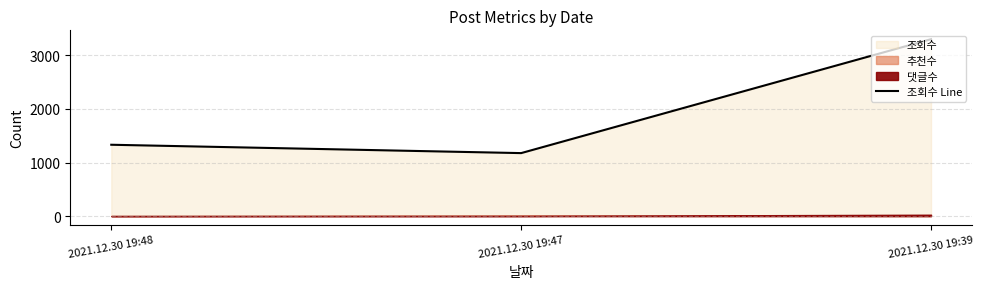

The chart shows a value of 1332 at 2021.12.30 19:48. True or false?

True